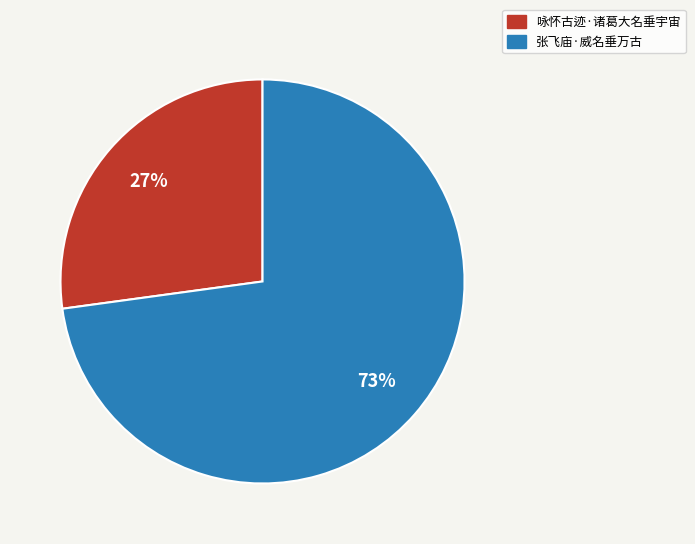

Which category has the smallest portion of the pie?

咏怀古迹·诸葛大名垂宇宙